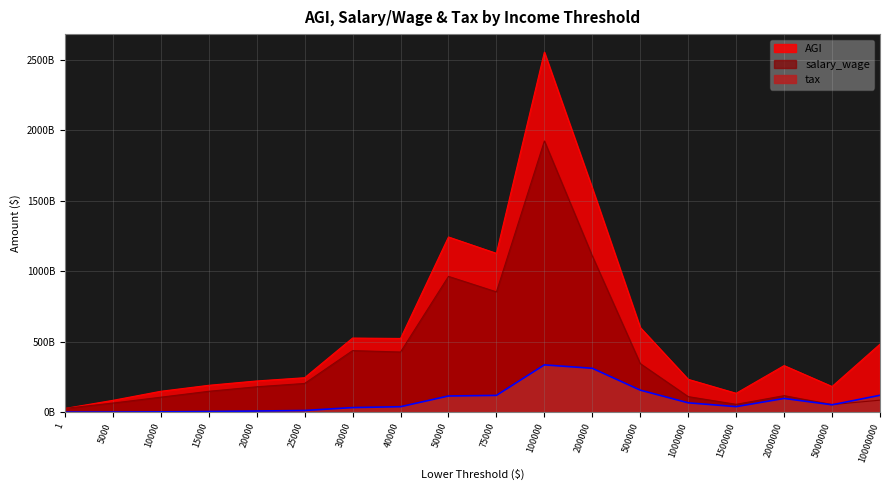

At which label does AGI reach its minimum?

1